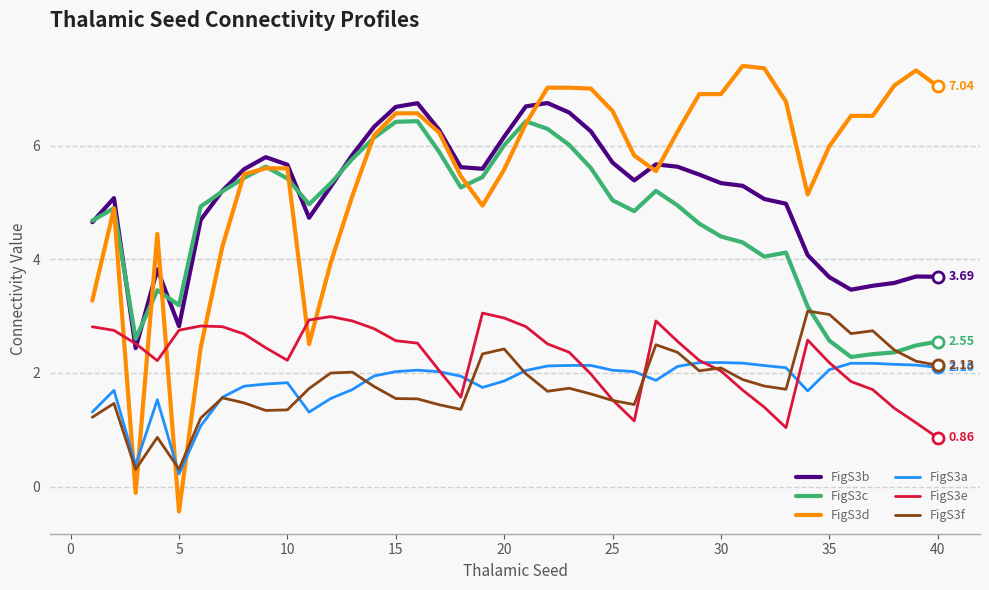

How many values in the FigS3c series are below 4?

10